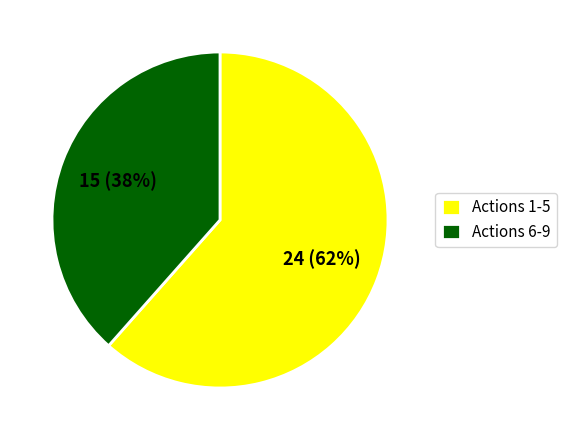

Is the sum of Actions 1-5 and Actions 6-9 greater than half?

Yes